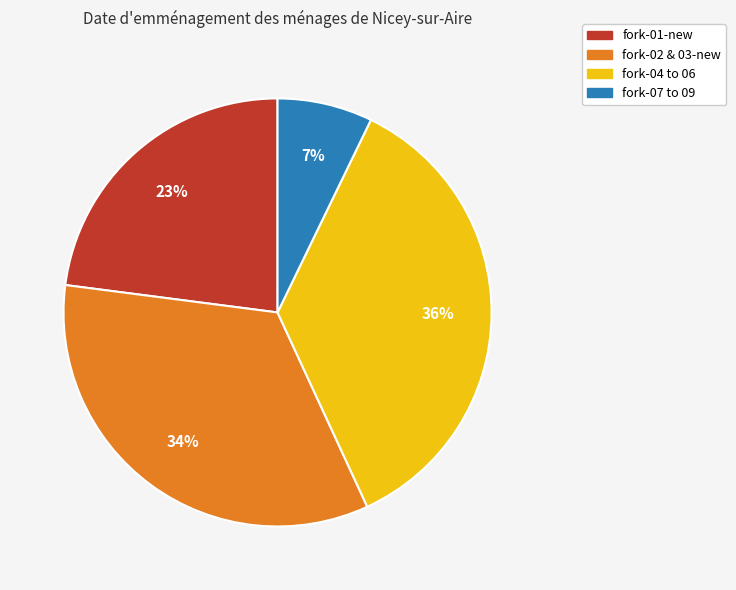

Is there a majority slice in this chart?

No